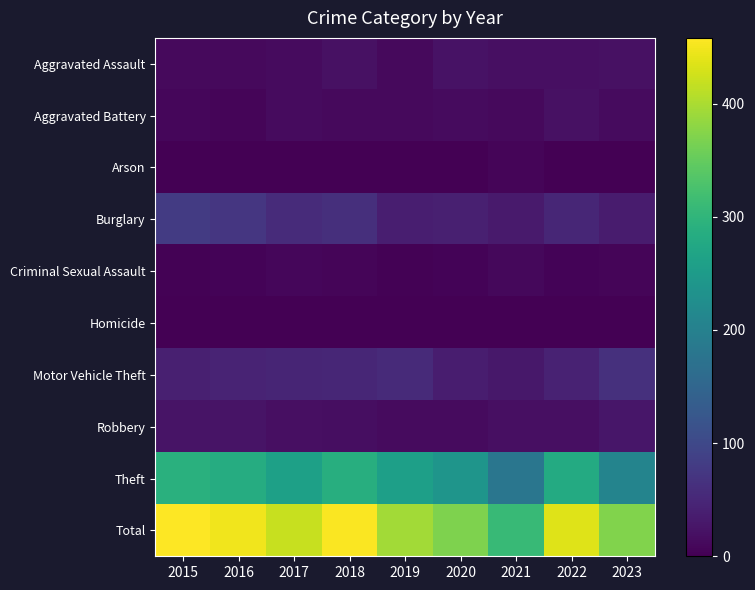

Between 2017 and 2020, which is larger?

2020